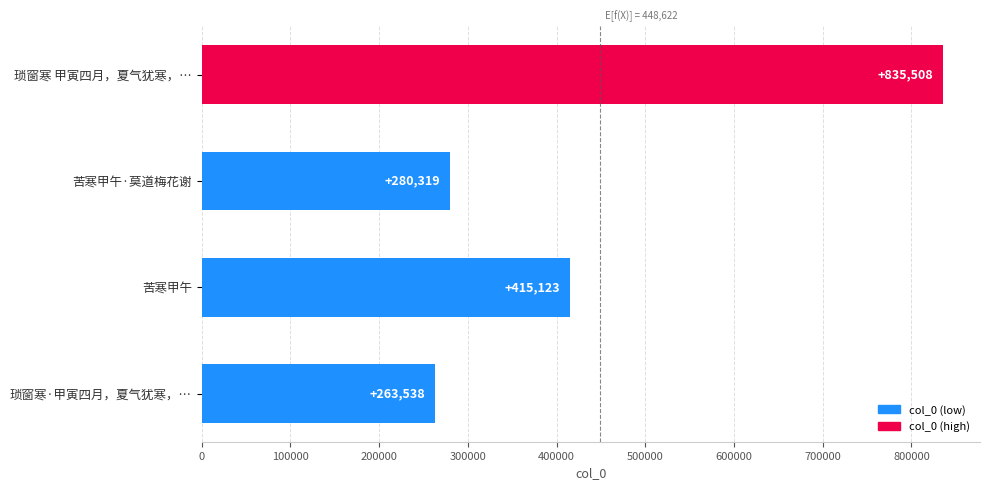

Reading bottom to top, transcribe all the data shown in this chart.

263538	415123	280319	835508